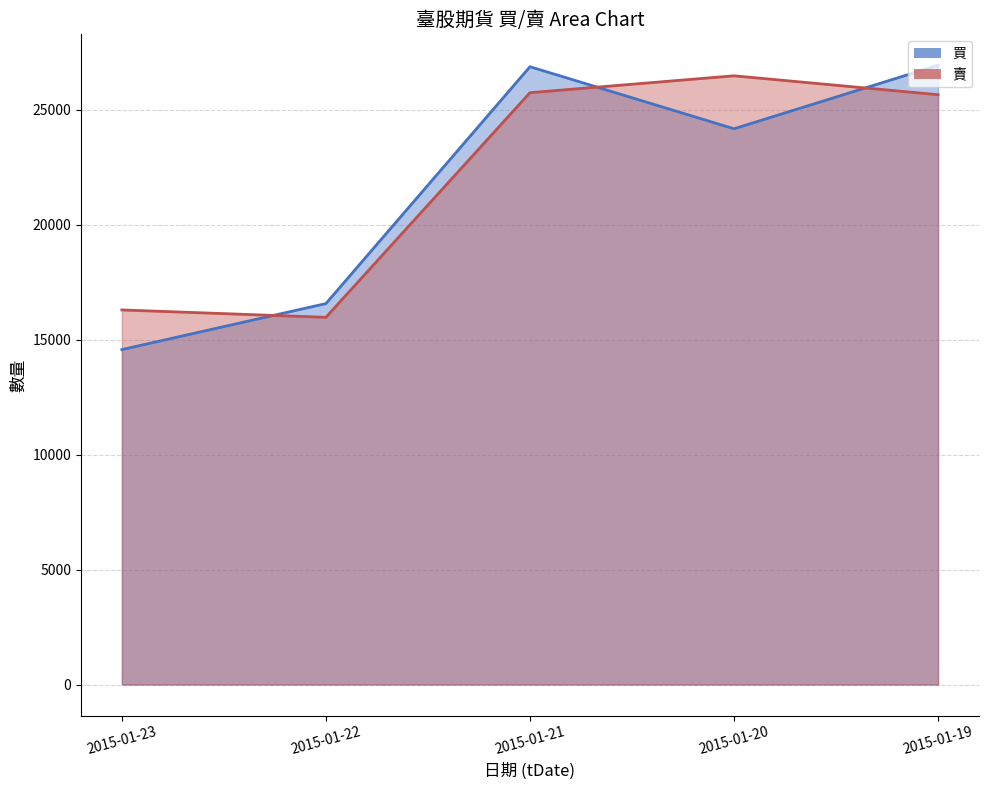

What is the value of the 買_line point at the 4th from the left?

24171